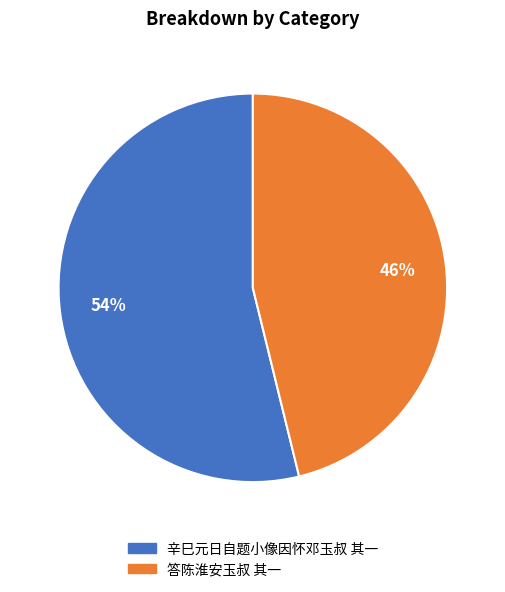

Is there a majority slice in this chart?

Yes